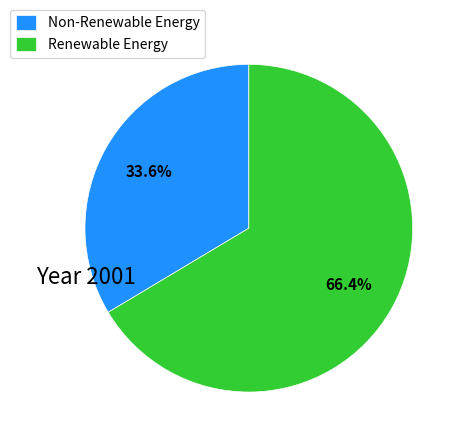

Combined, what portion of the pie is Non-Renewable Energy and Renewable Energy?

100.0%